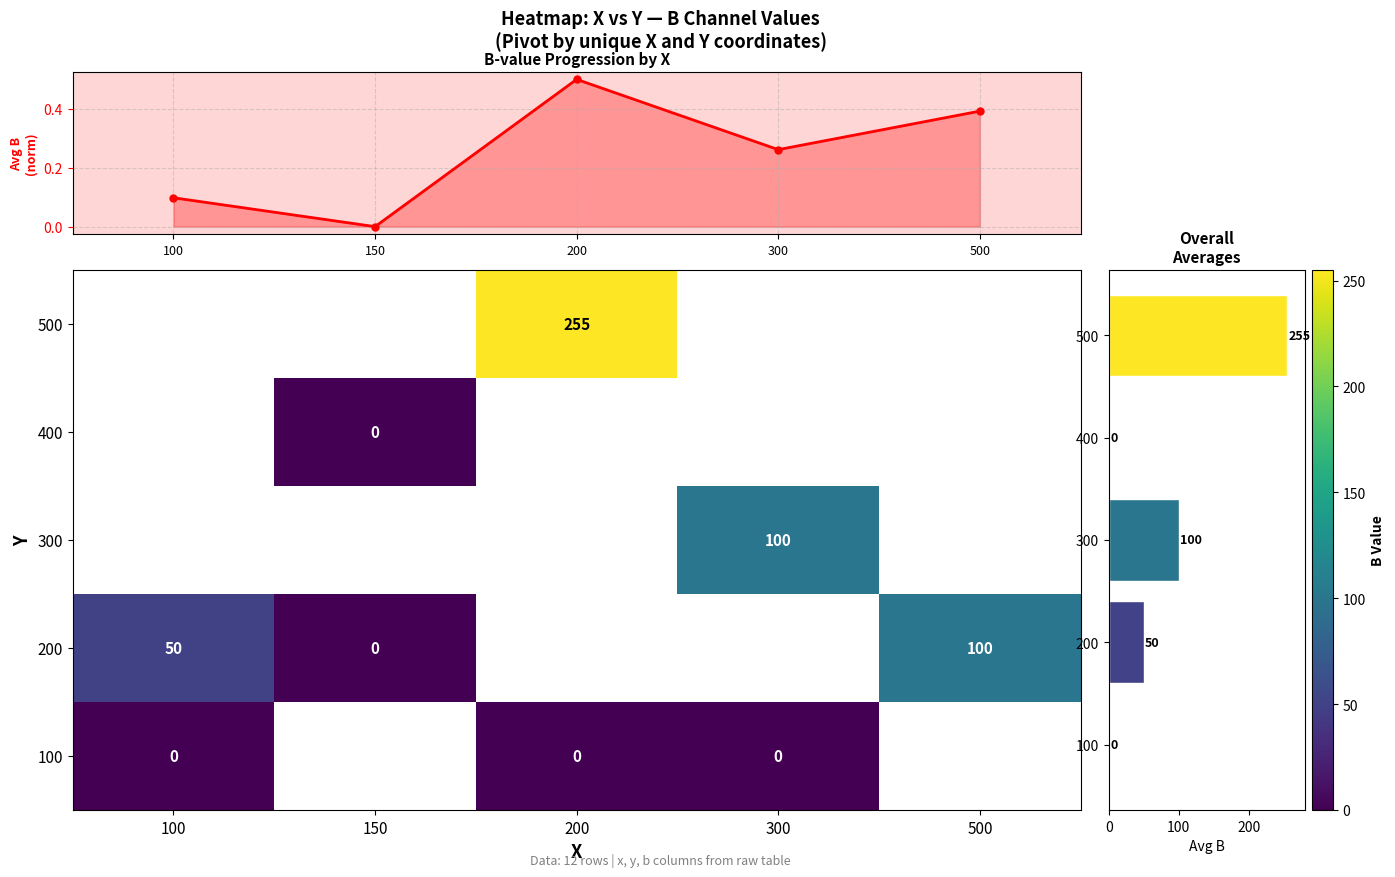

Between 200 and 150, which is larger?

200